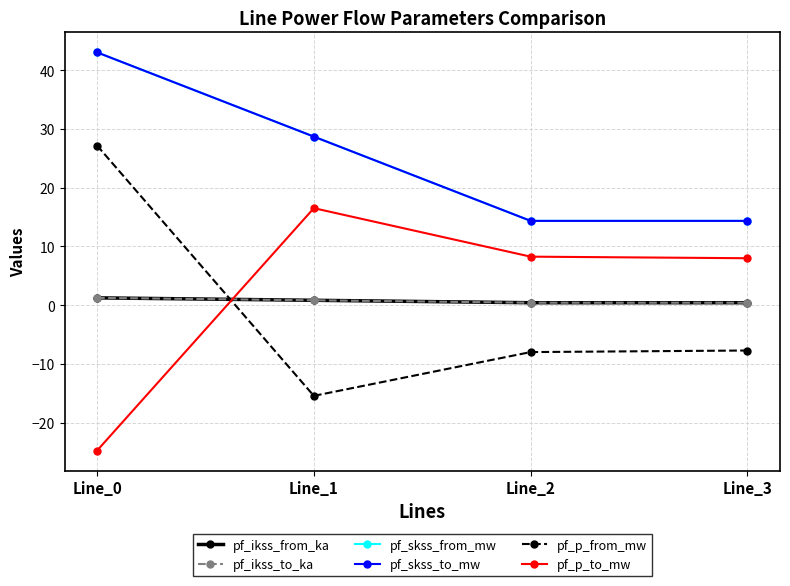

True or false: pf_ikss_from_ka and pf_skss_from_mw cross at least once.

False